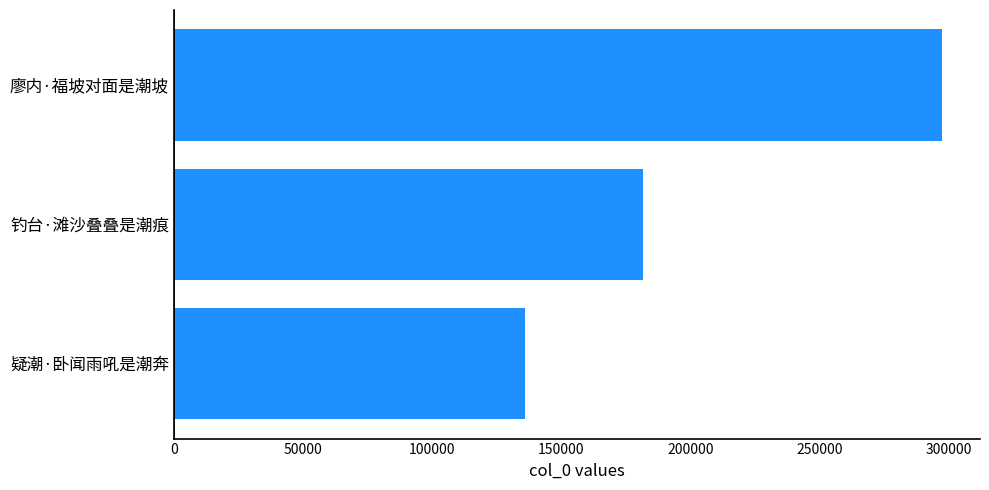

Count the number of categories in the chart.

3